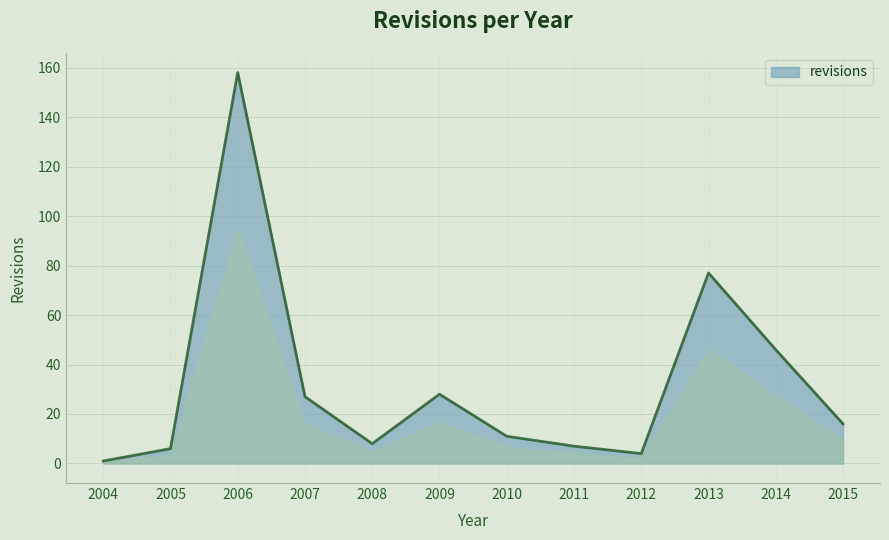

What is the difference between the values at 2011 and 2009?

21